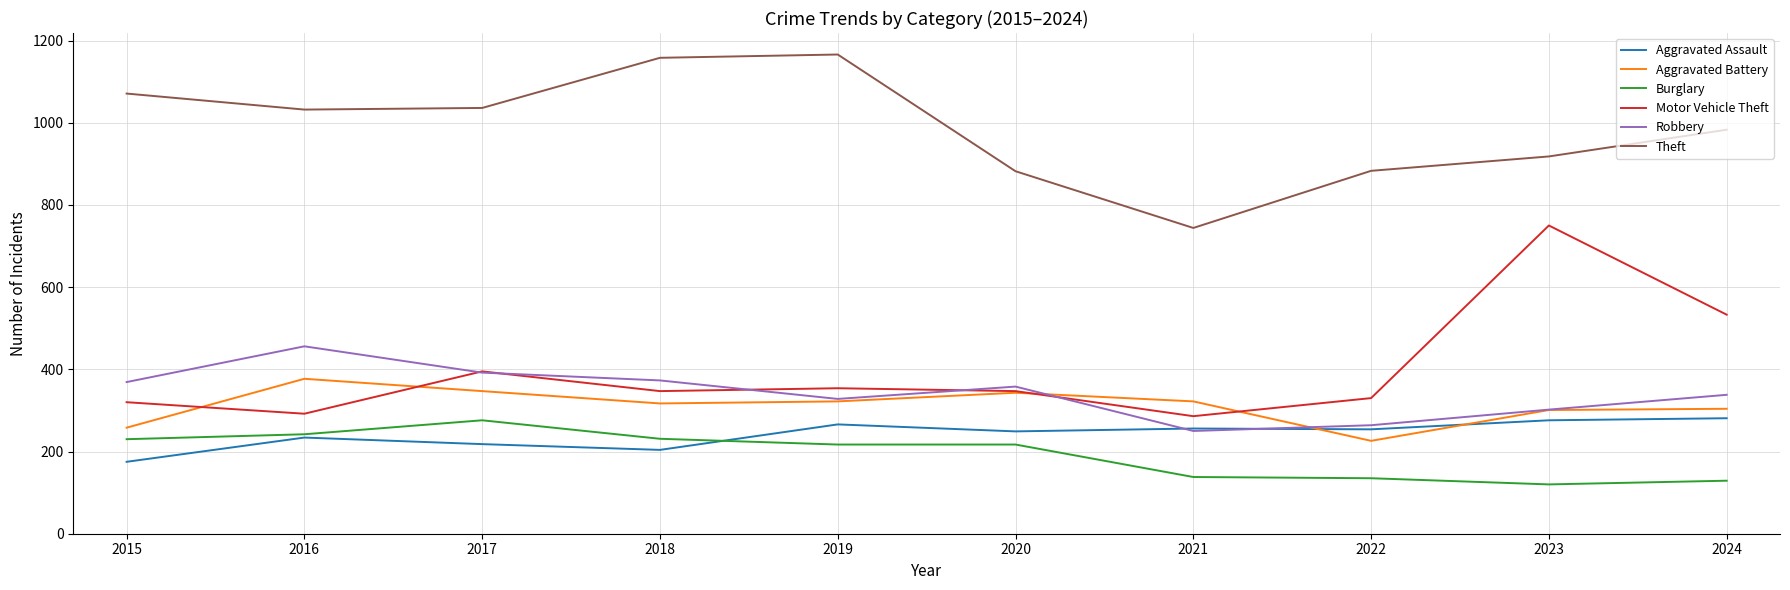

What is the difference between the maximum and second lowest values in the Robbery series?

192